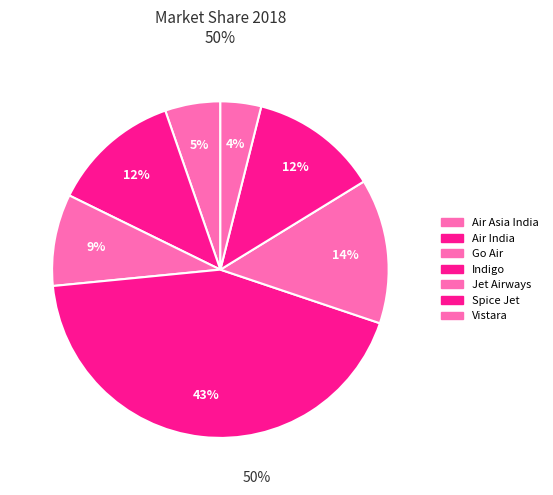

Count the number of slices in the pie.

7